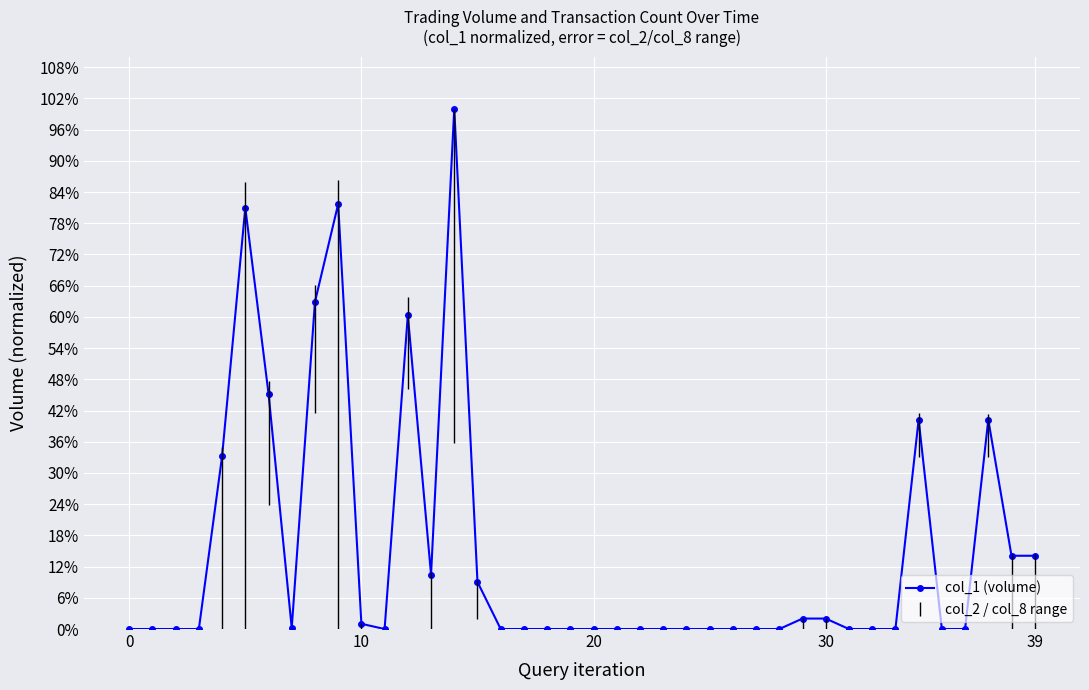

What is the sum of all values?

597.8